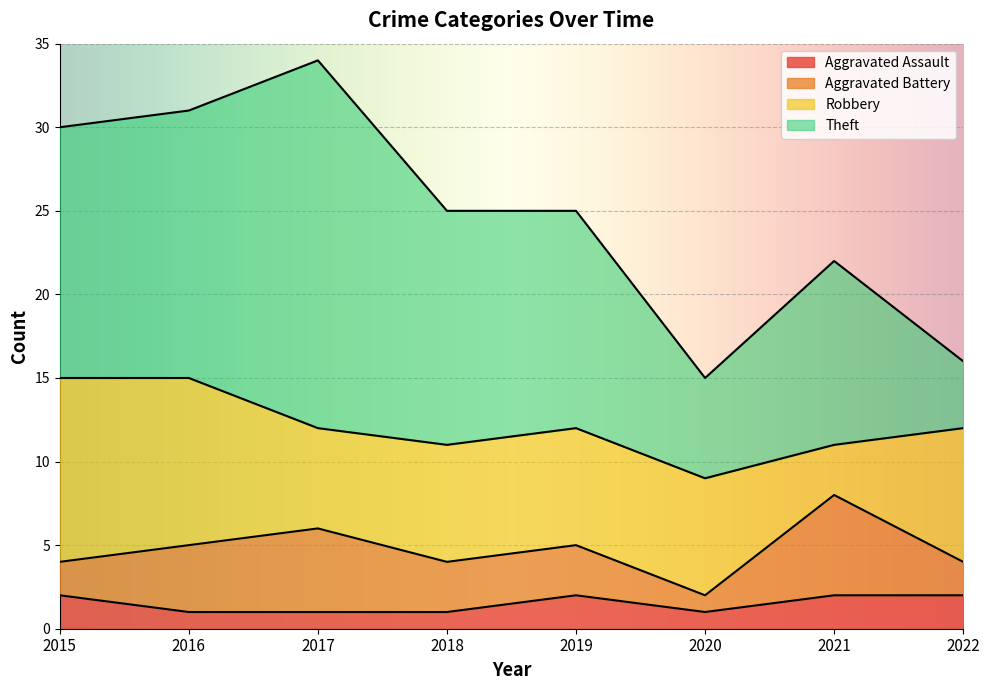

At 2022, list the series in order from smallest to largest.

Aggravated Assault, Aggravated Battery, Theft, Robbery